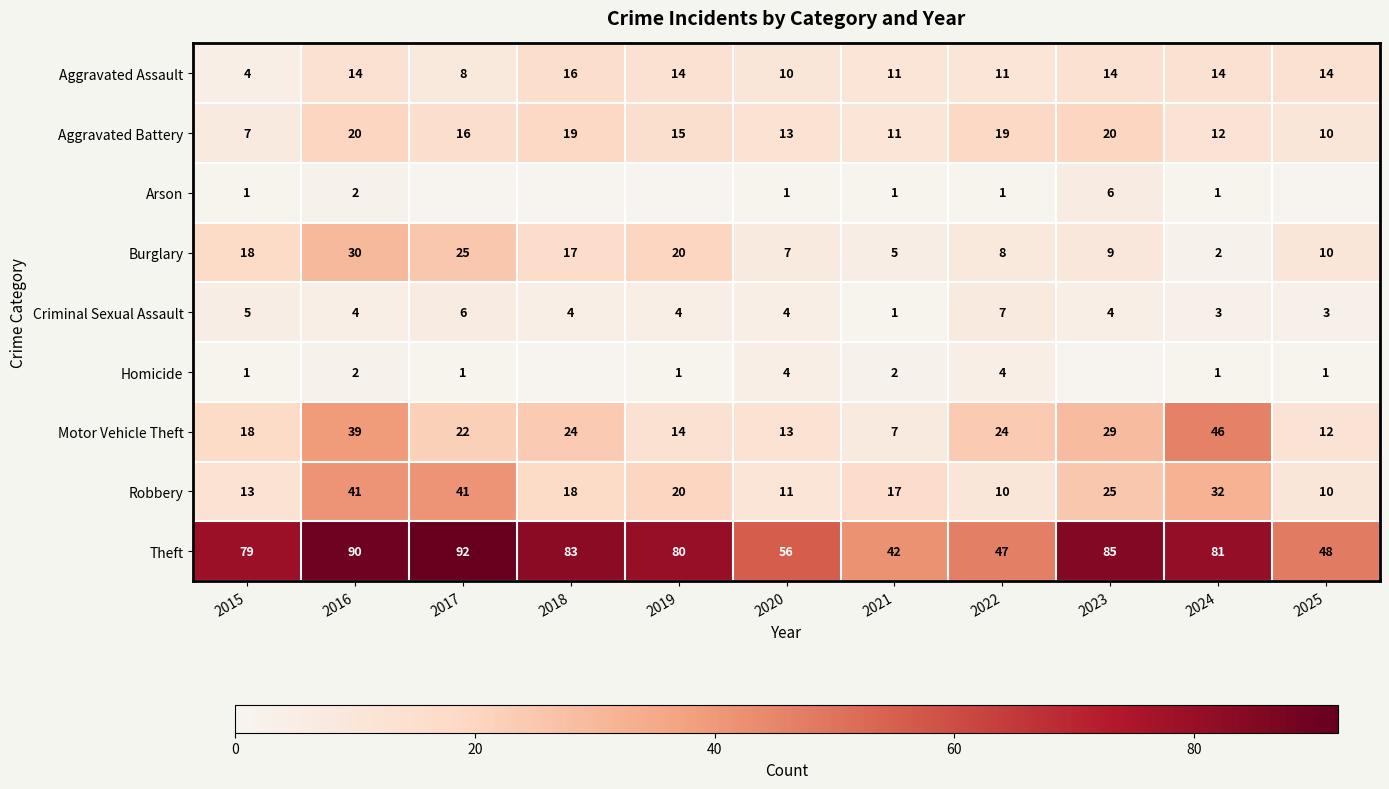

The Criminal Sexual Assault series shows 6 at 2017. True or false?

True